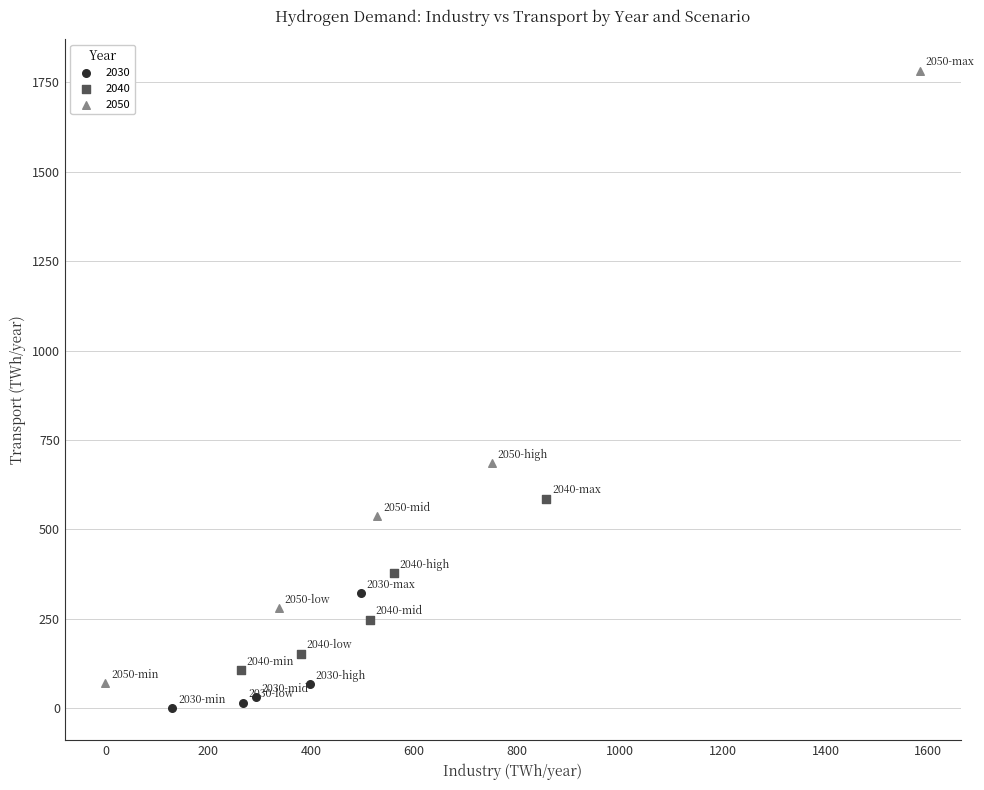

Which series has the largest Y range (max minus min)?

2050